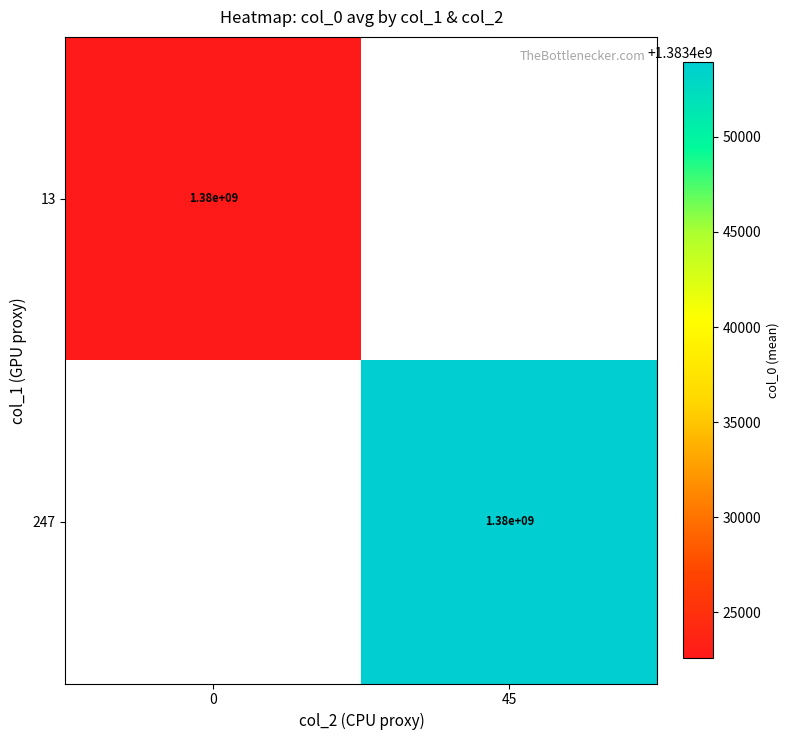

Is the value of 13 at 0 greater than the value of 247 at 0?

No